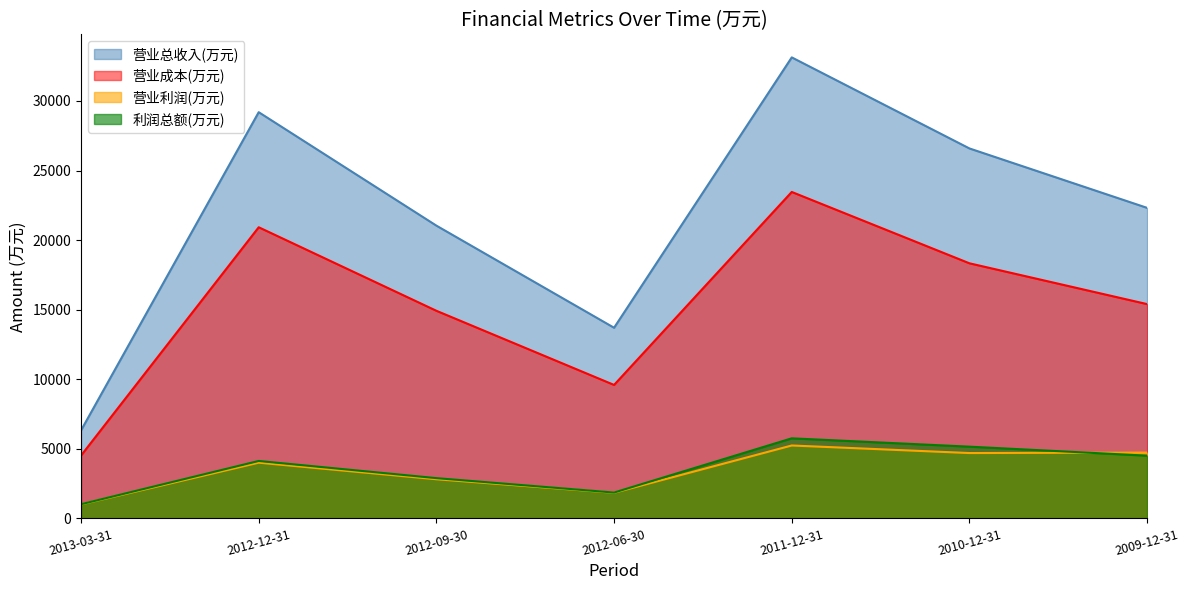

Where is the first local minimum for 利润总额(万元)?

2012-06-30